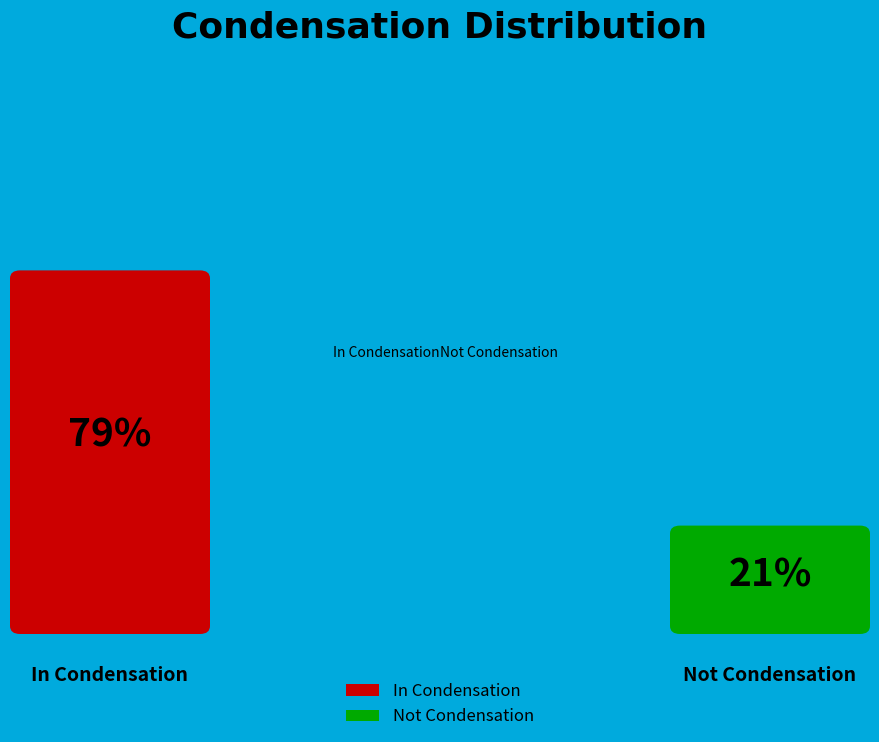

Approximately how many times larger is the value at Not Condensation compared to In Condensation?

0.3